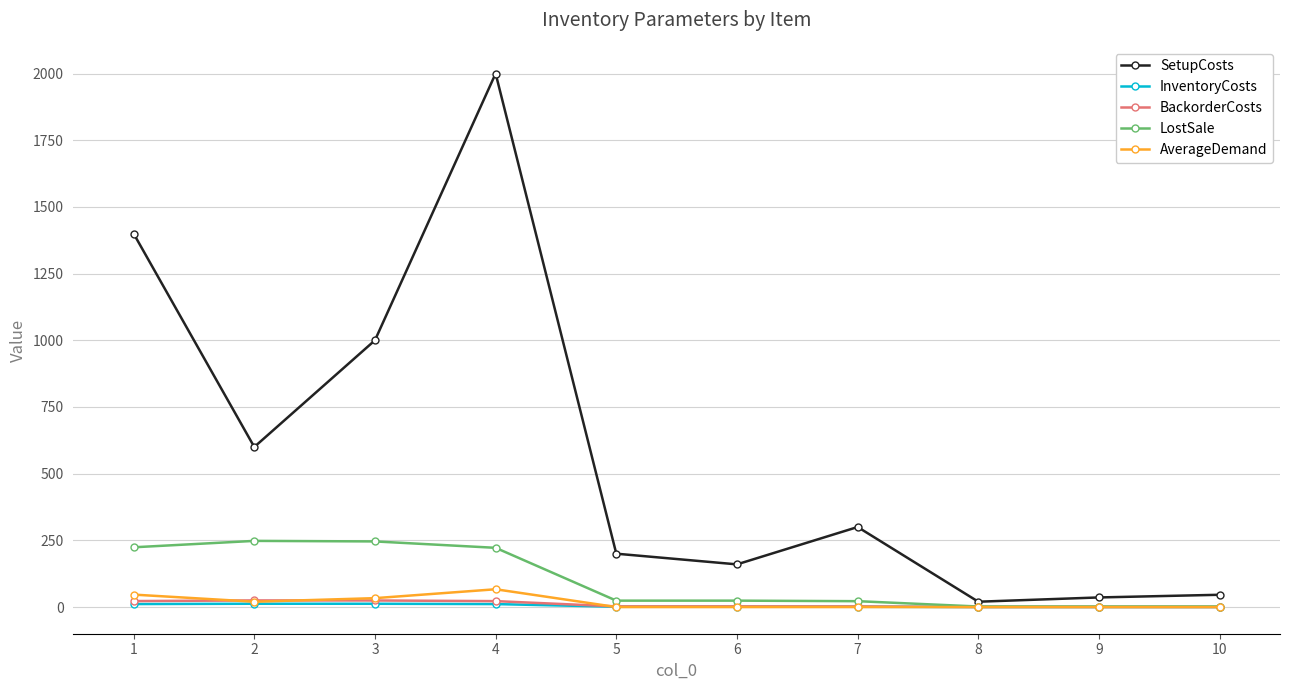

Which series has the largest range (max minus min)?

SetupCosts